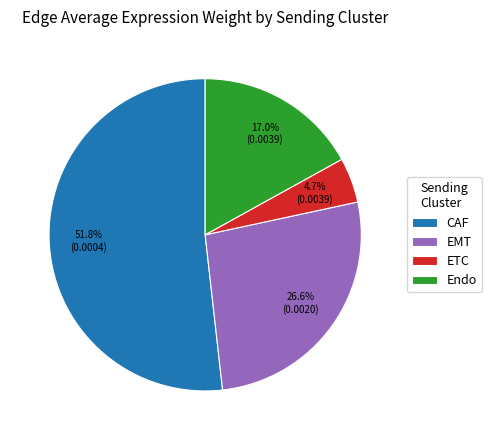

What percentage is the CAF slice, to the nearest percent?

52%